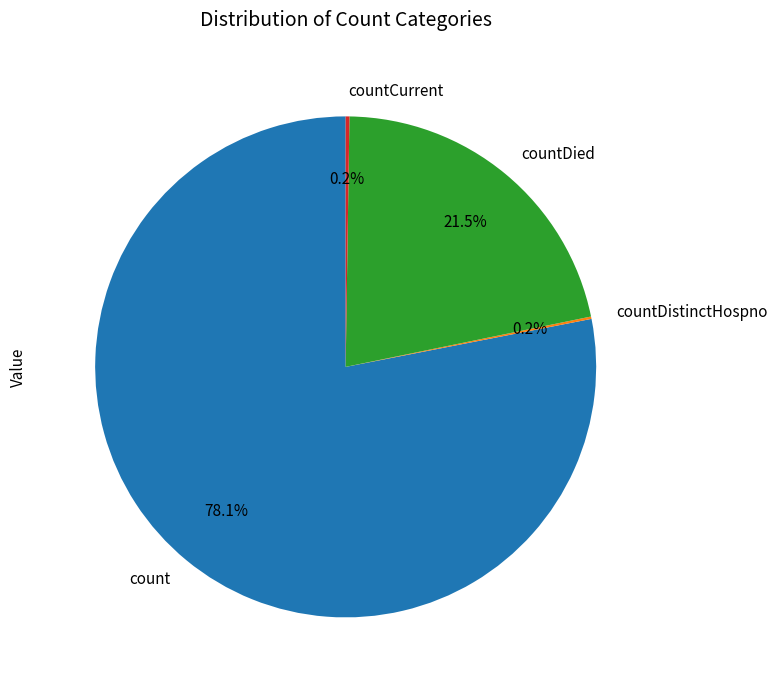

What is the ratio of the value at count to the value at countDied?

3.6